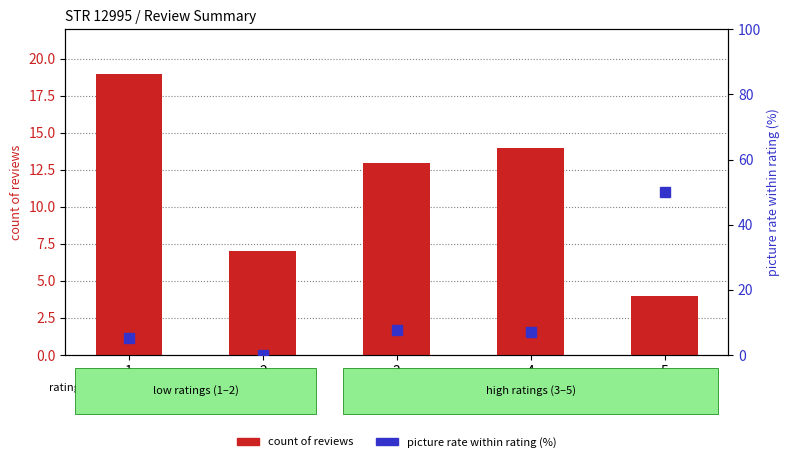

Reading right to left, what are all the values shown in this chart?

count of reviews: 5=4.0	4=14.0	3=13.0	2=7.0	1=19.0
picture rate (%): 5=50.0	4=7.1	3=7.7	2=0.0	1=5.3